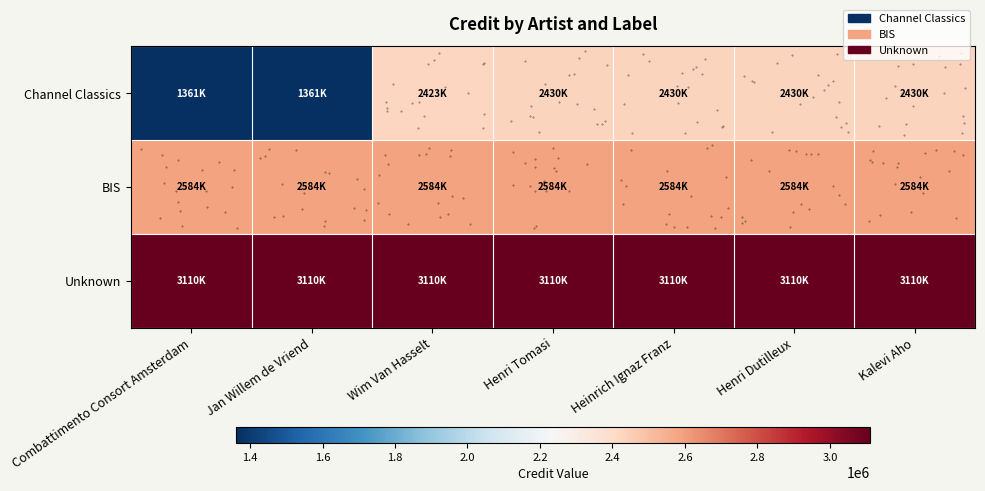

Reading right to left, what are all the values shown in this chart?

row_0: Kalevi Aho=2430816	Henri Dutilleux=2430816	Heinrich Ignaz Franz=2430816	Henri Tomasi=2430816	Wim Van Hasselt=2423152	Jan Willem de Vriend=1361440	Combattimento Consort Amsterdam=1361440
row_1: Kalevi Aho=2584884	Henri Dutilleux=2584884	Heinrich Ignaz Franz=2584884	Henri Tomasi=2584884	Wim Van Hasselt=2584884	Jan Willem de Vriend=2584884	Combattimento Consort Amsterdam=2584884
row_2: Kalevi Aho=3110625	Henri Dutilleux=3110625	Heinrich Ignaz Franz=3110625	Henri Tomasi=3110625	Wim Van Hasselt=3110625	Jan Willem de Vriend=3110625	Combattimento Consort Amsterdam=3110625